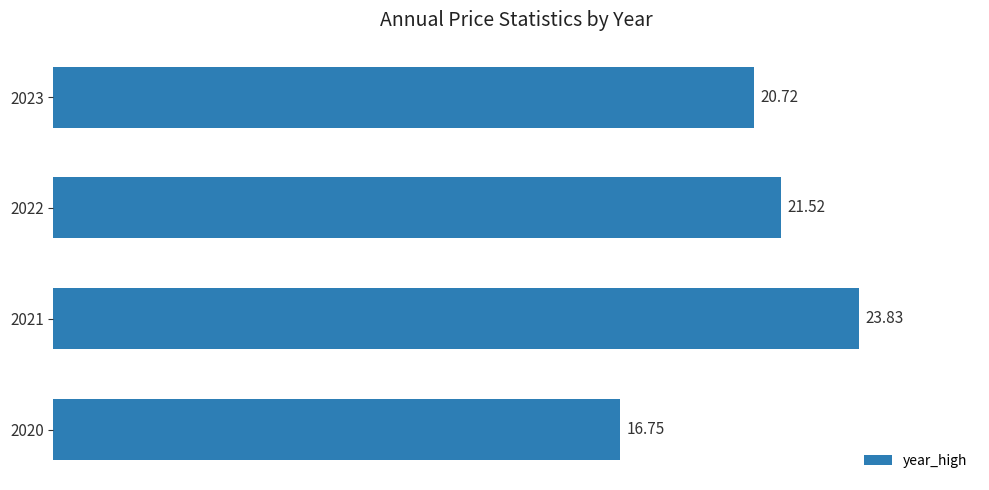

Rank the categories by value from highest to lowest.

2021, 2022, 2023, 2020